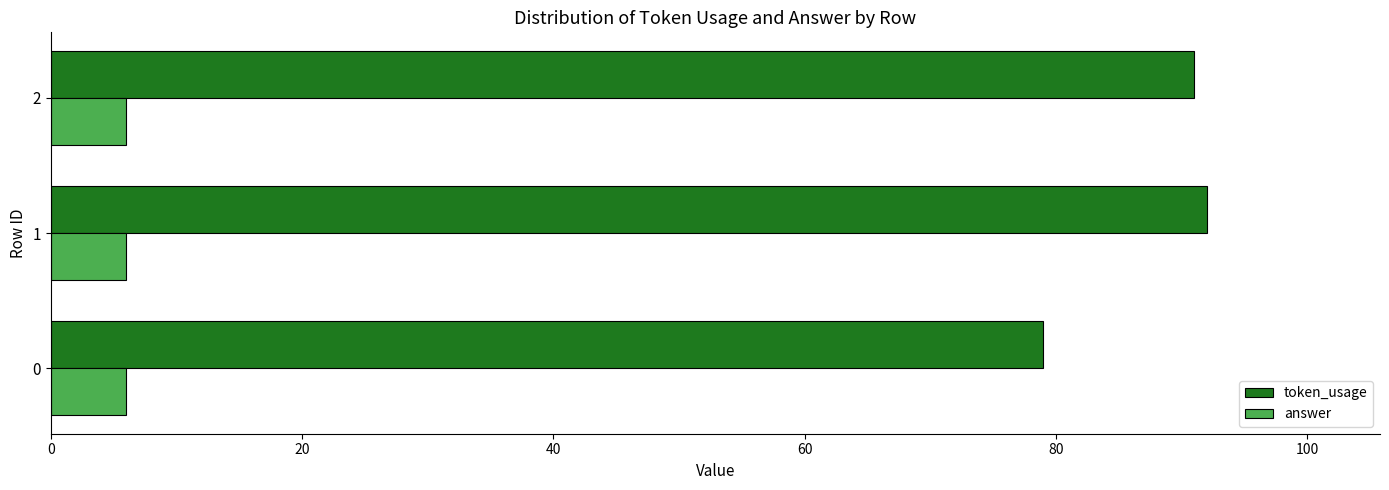

The value of answer at 2 is 6. True or false?

True